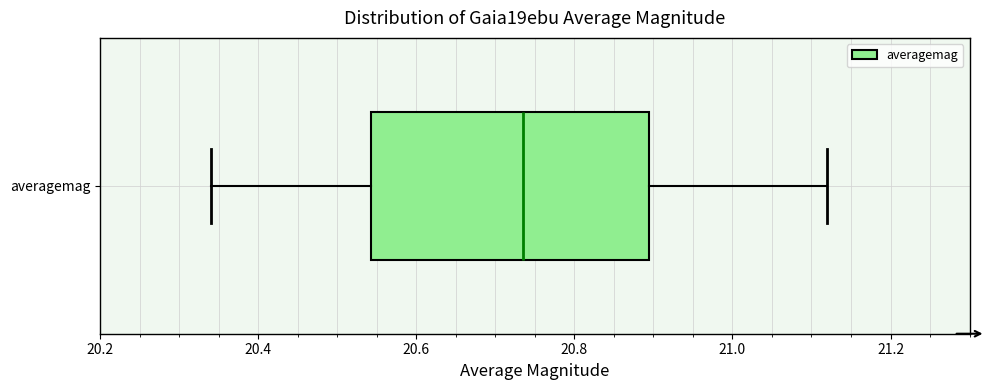

Where is the left edge of the box for averagemag on the x-axis? The values are not printed on the chart, so give them approximately, as read against the axis.

20.54